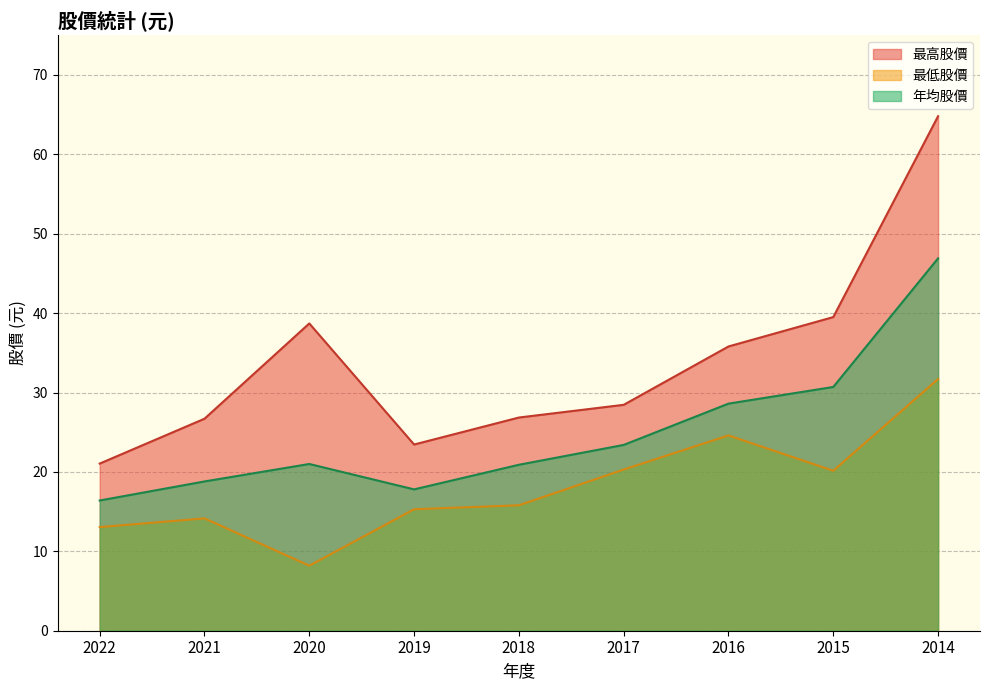

Is it true that 最高股價 equals 38.7 at 2020?

True